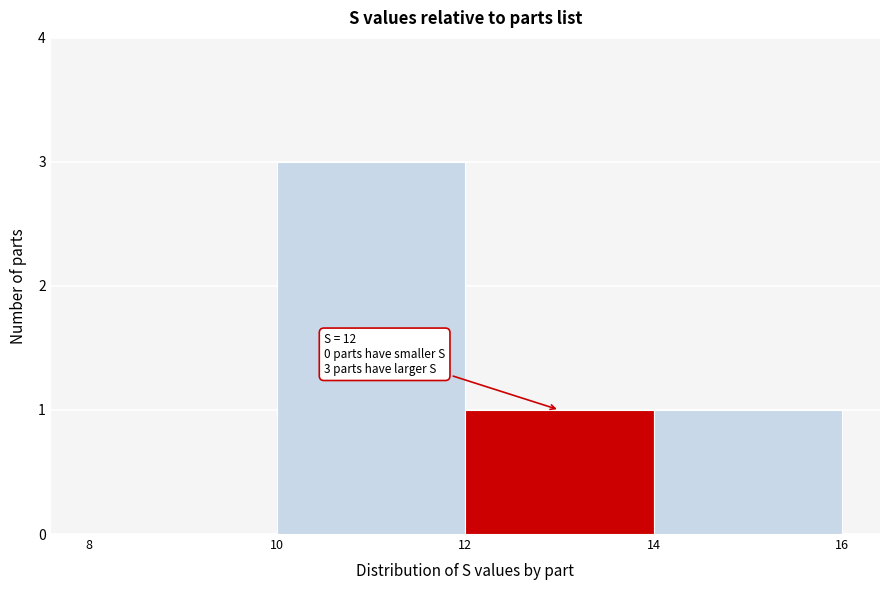

Which range on the x-axis has the tallest bar?

10 to 12